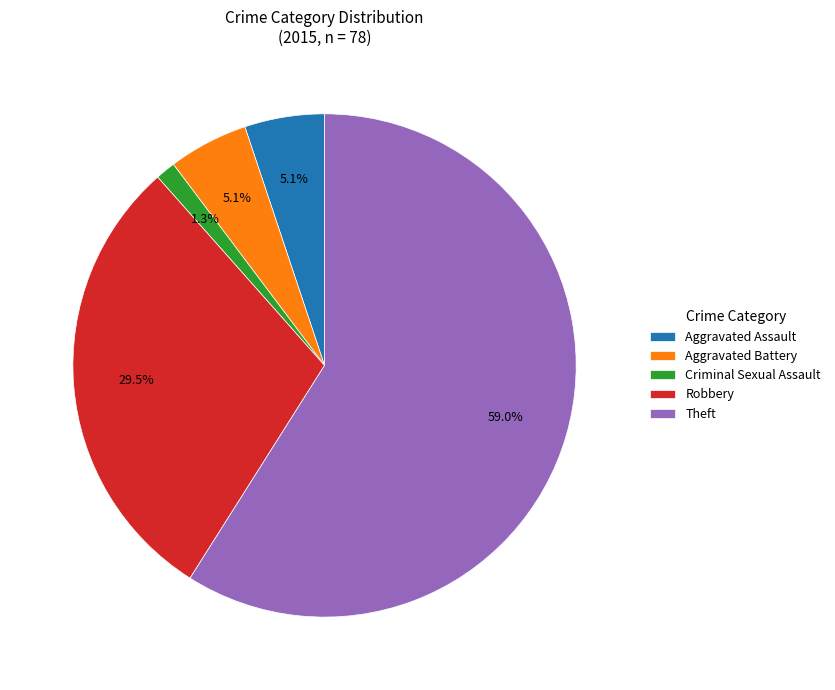

What percentage do Theft and Criminal Sexual Assault together represent?

60.3%